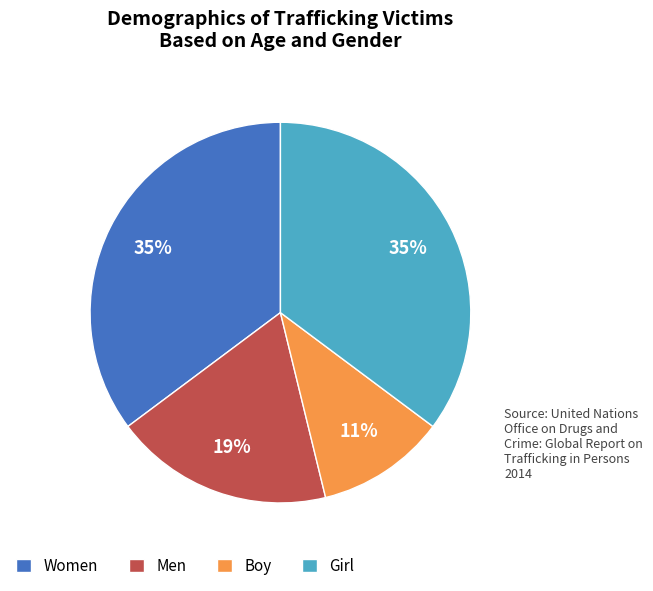

To the nearest percent, what percentage of the pie is Girl?

35%